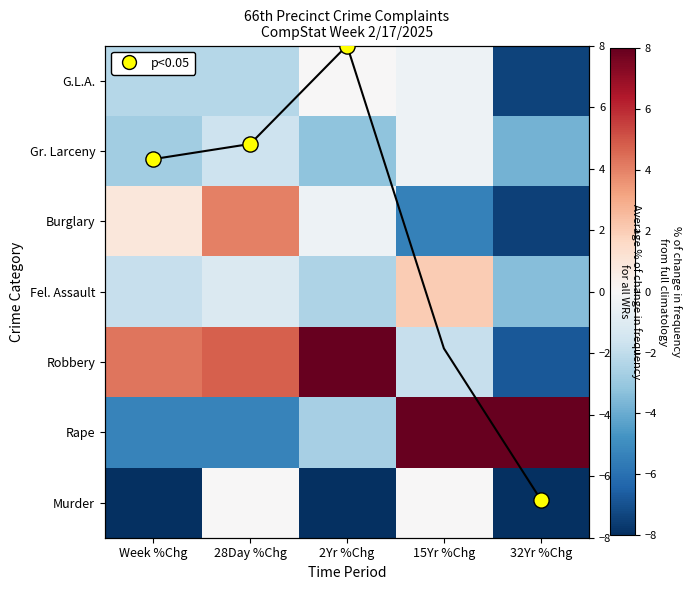

List the series in order of their peak value, lowest first.

Gr. Larceny, Murder, G.L.A., Fel. Assault, Burglary, Rape, Robbery